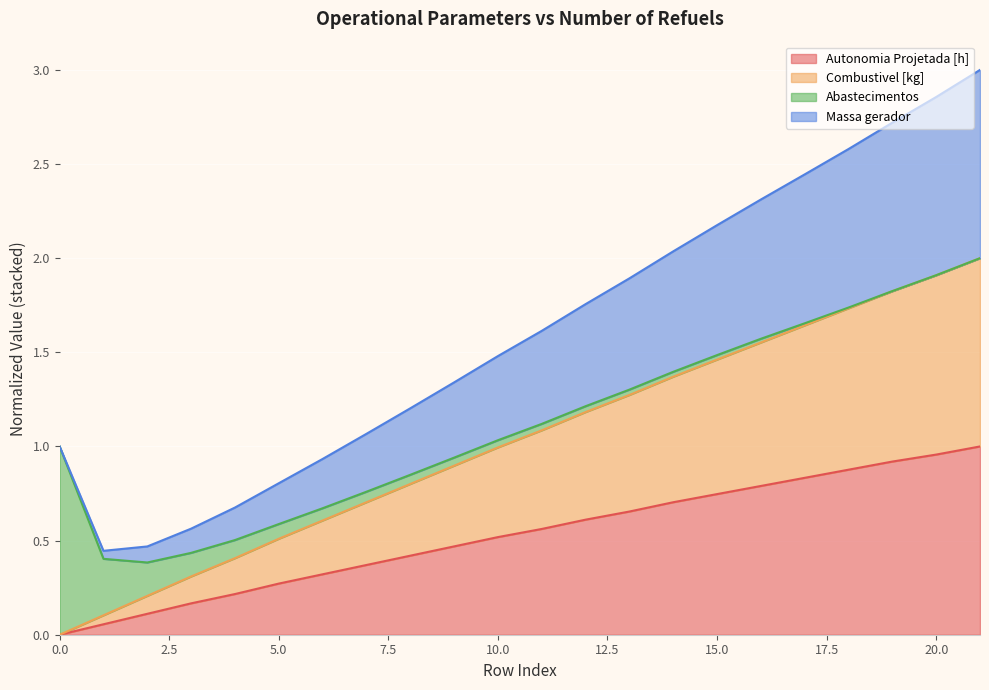

True or false: Autonomia Projetada [h] and Massa gerador intersect in this chart.

False